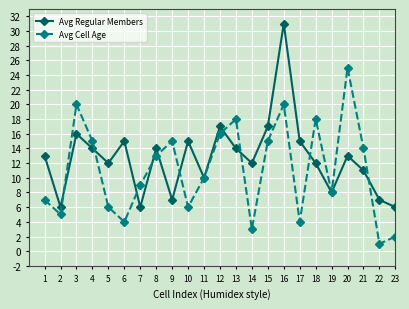

In Avg Regular Members, how many points are higher than both neighbors (excluding endpoints)?

7